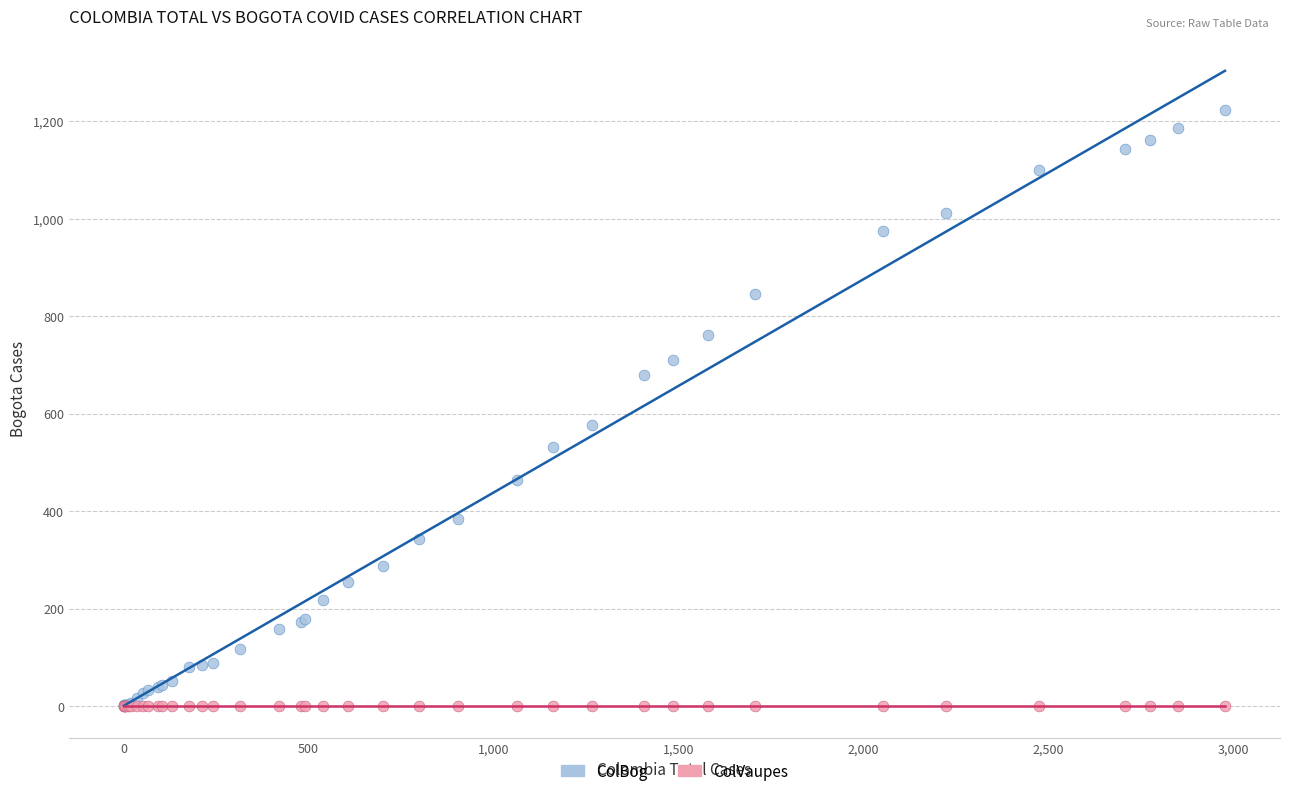

What are all the series names shown in the legend?

ColBog, ColVaupes